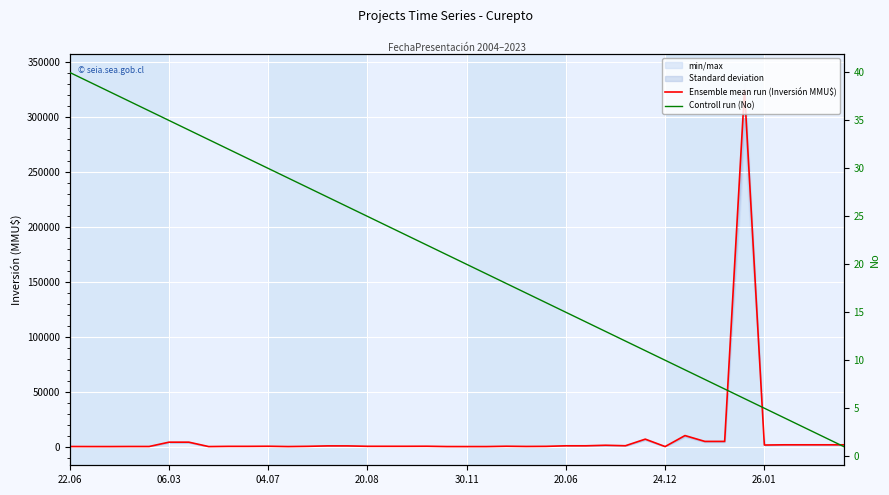

Does the chart display data point markers on the line(s)?

No